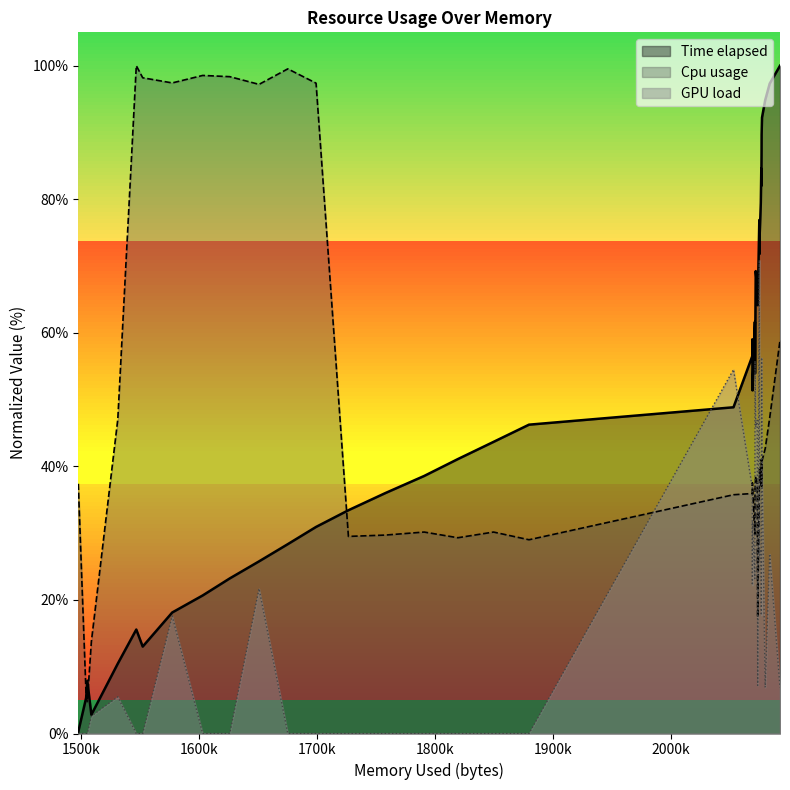

What is the greatest value displayed?

100.0